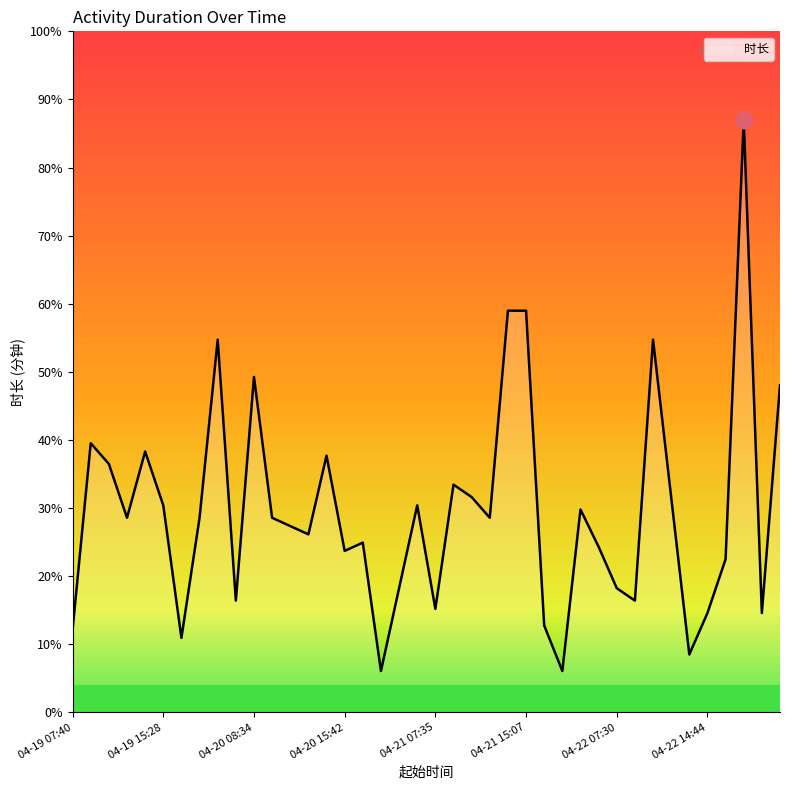

Does the chart have visible grid lines?

No